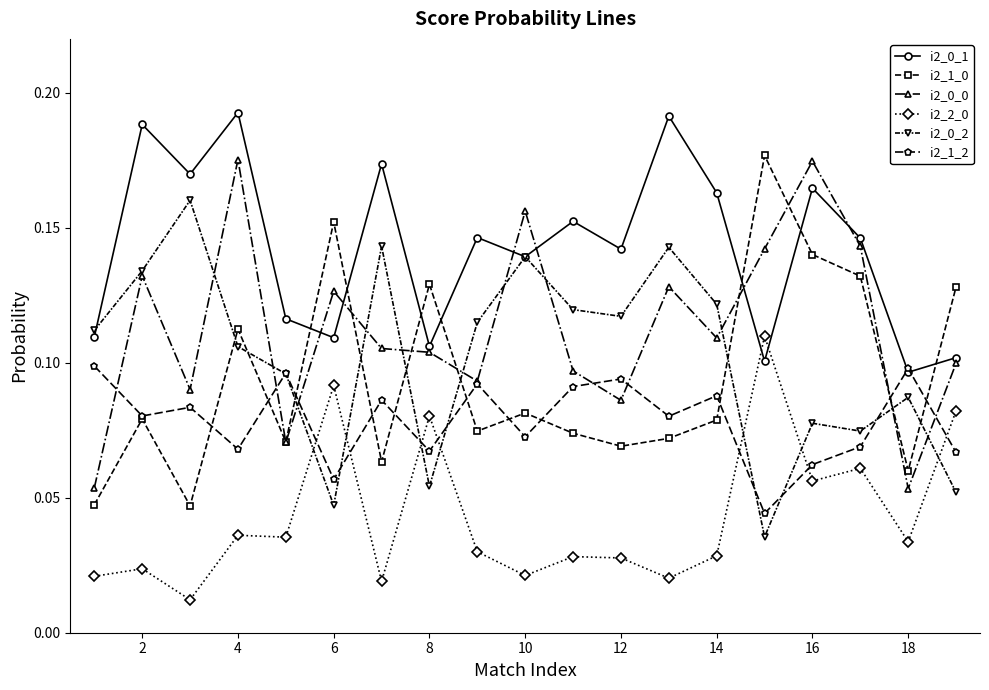

True or false: i2_0_0 and i2_2_0 cross at least once.

False